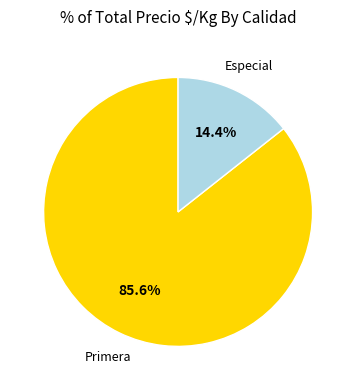

Is there any slice that represents more than half of the pie?

Yes